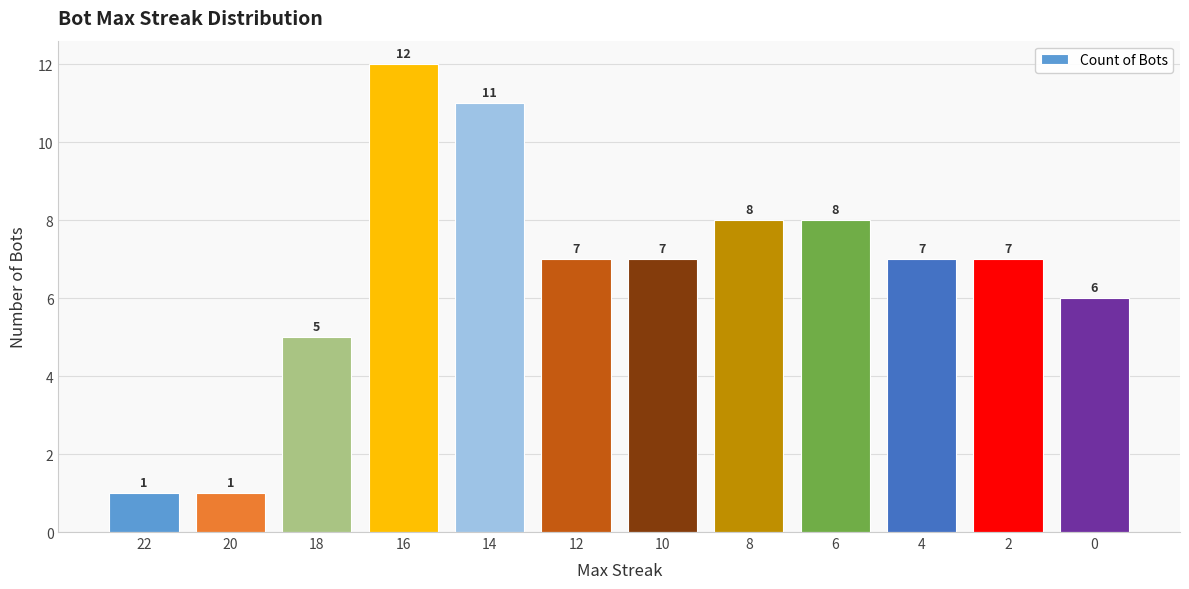

True or false: the data shows 6 at 0.

True